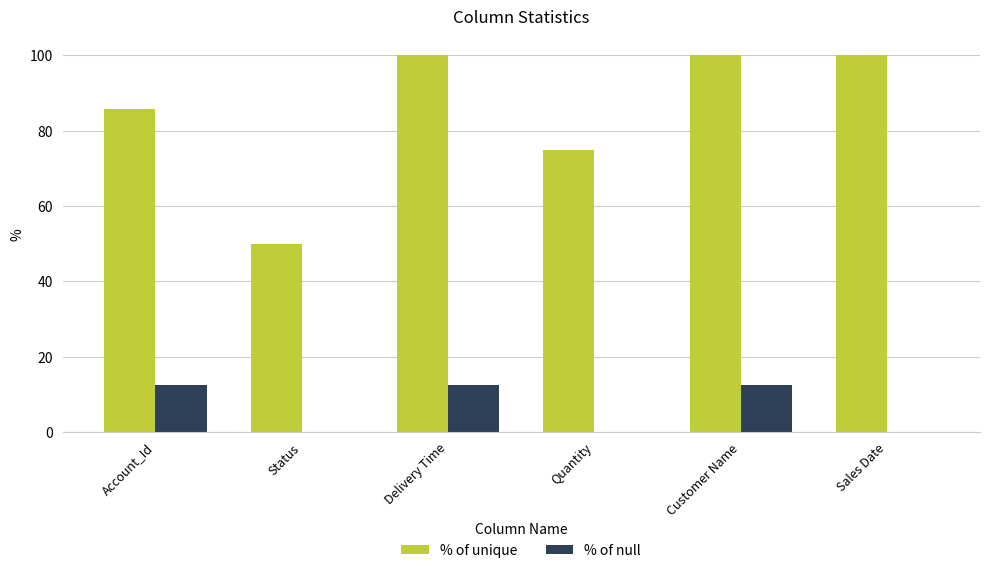

Reading left to right, extract all data points from this chart.

% of unique: 85.7	50.0	100.0	75.0	100.0	100.0
% of null: 12.5	0.0	12.5	0.0	12.5	0.0